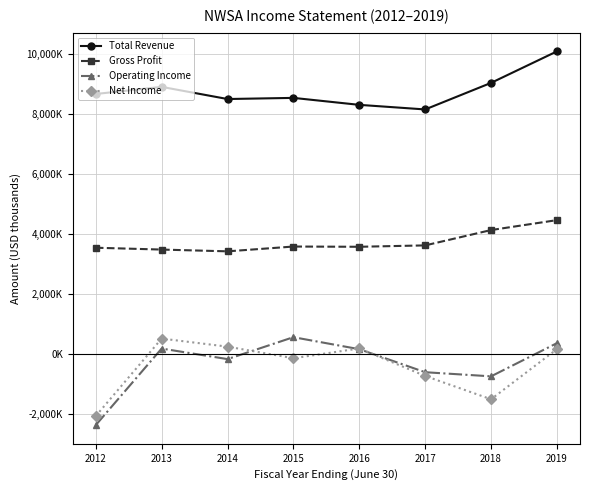

What is the average value of the Total Revenue series?

8760500